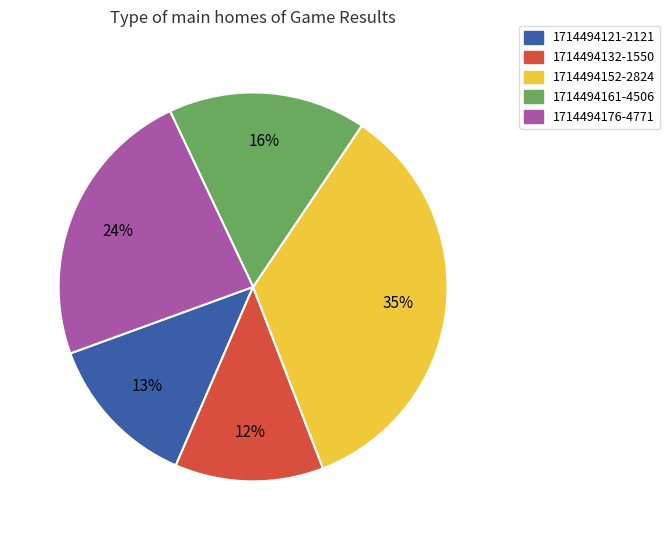

What is the ratio of the value at 1714494161-4506 to the value at 1714494152-2824?

0.5